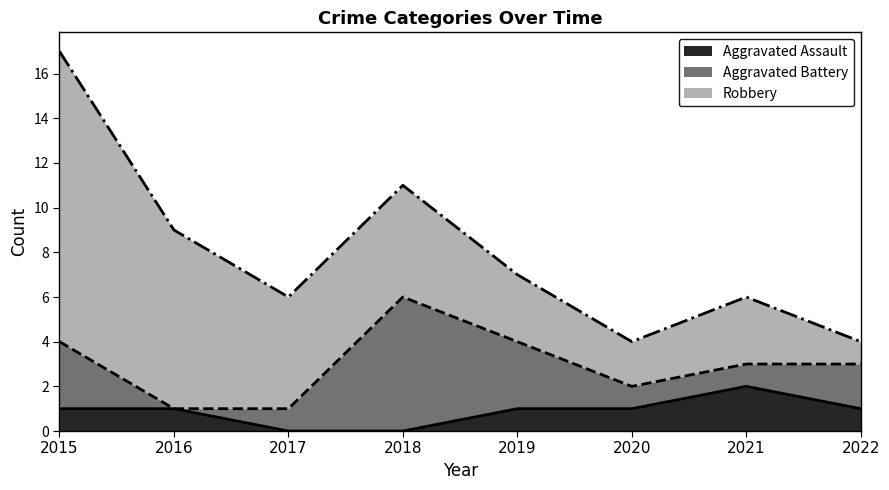

What is the approximate value of Aggravated Battery at 2022?

2